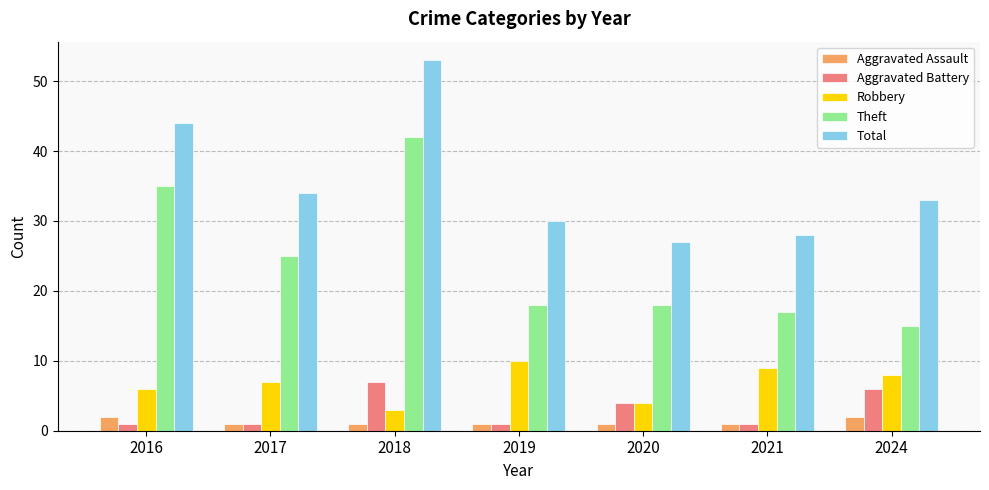

What is the value of the Total bar at the 6th from the left?

28